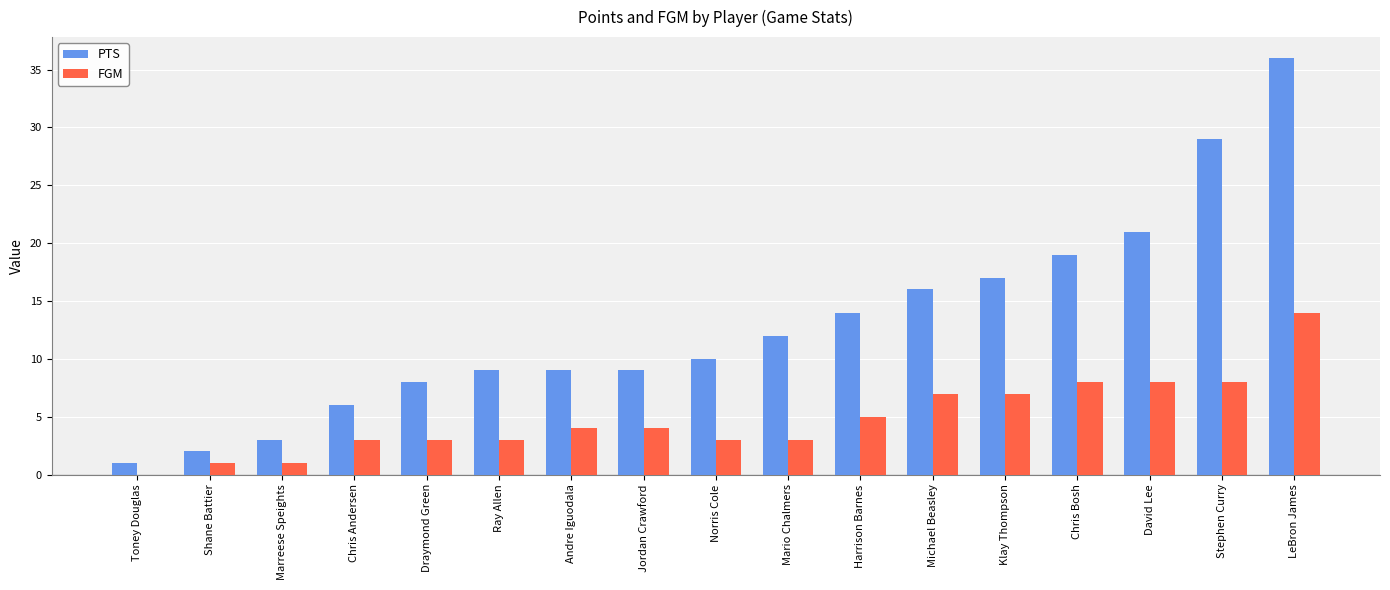

What is the total value across all series at Andre Iguodala?

13